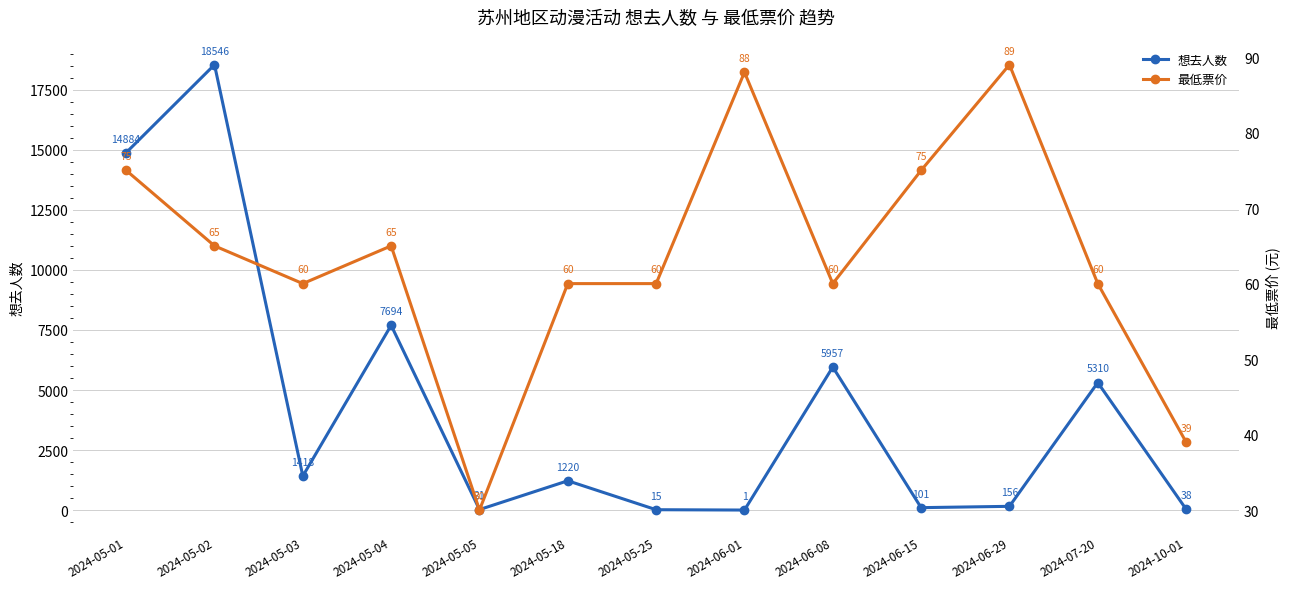

At which category does 最低票价 reach its first local peak?

2024-05-04